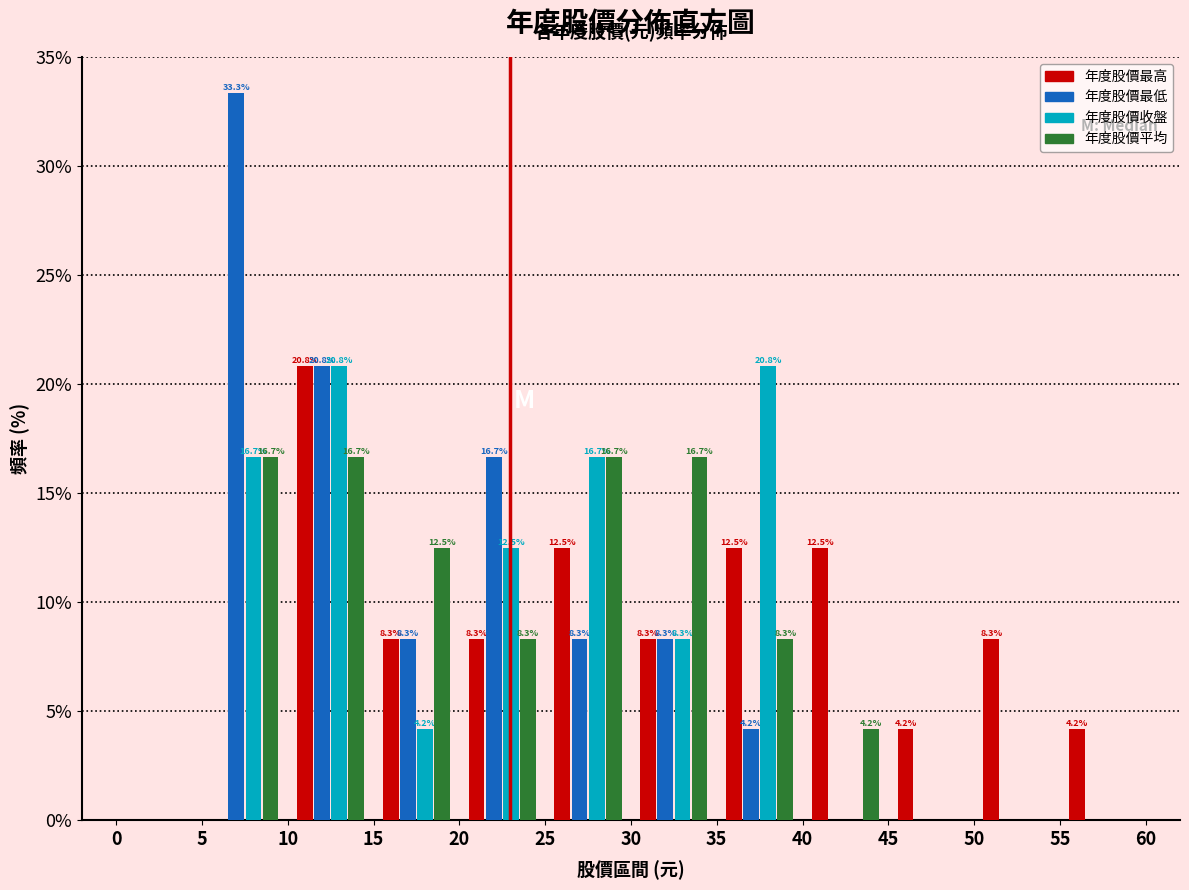

In the 年度股價最高 series, which range on the x-axis has the tallest bar?

10 to 15